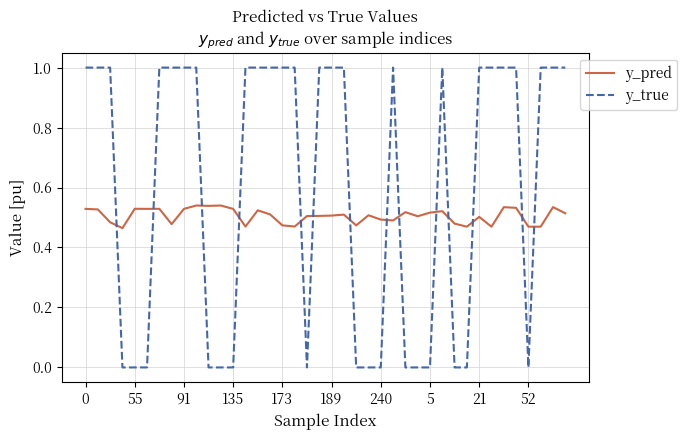

What is the sum of all y_true values?

24.0